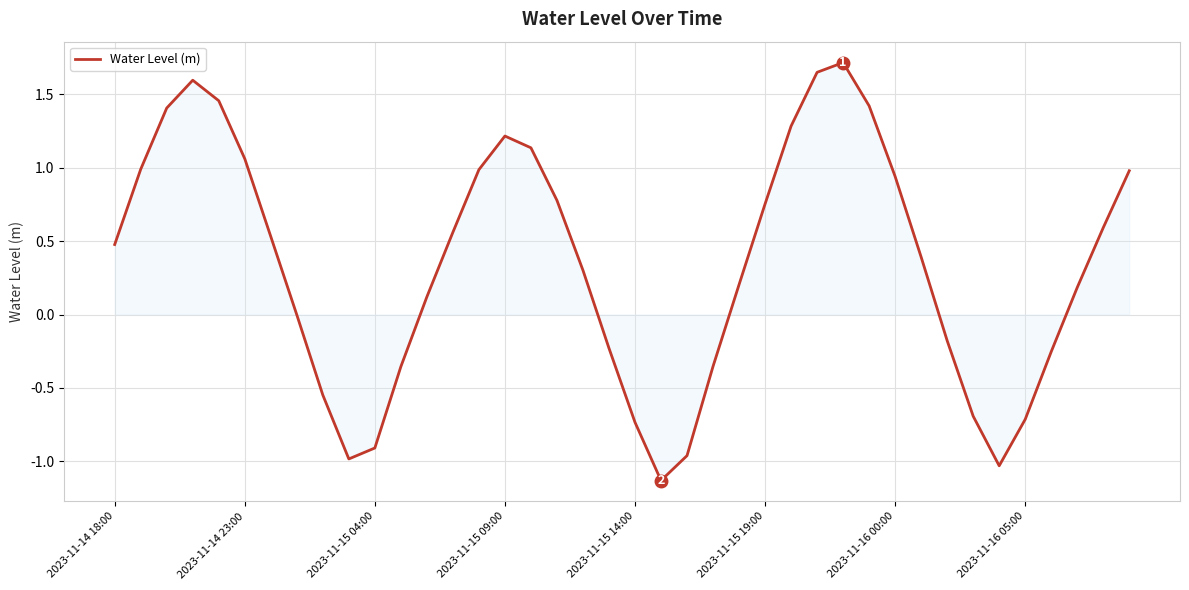

How many points are higher than both their immediate neighbors (excluding endpoints)?

3